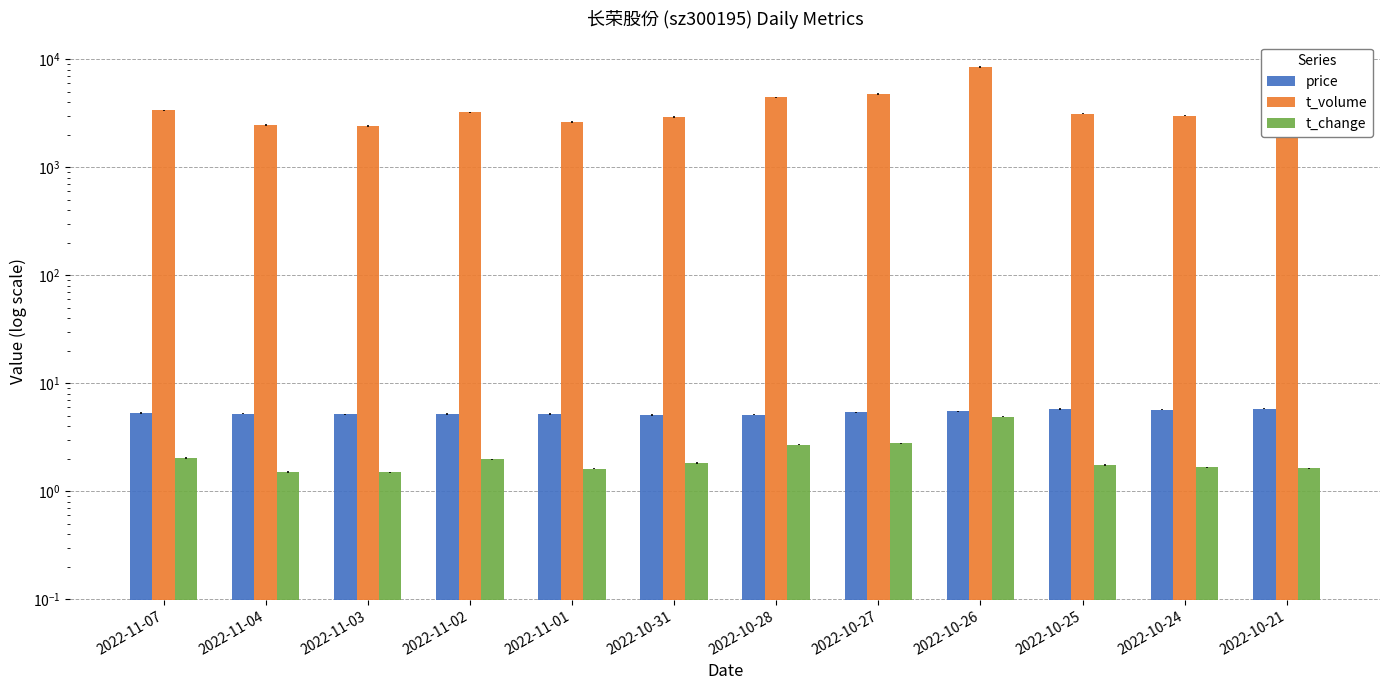

What are all the series names shown in the legend?

price, t_volume, t_change